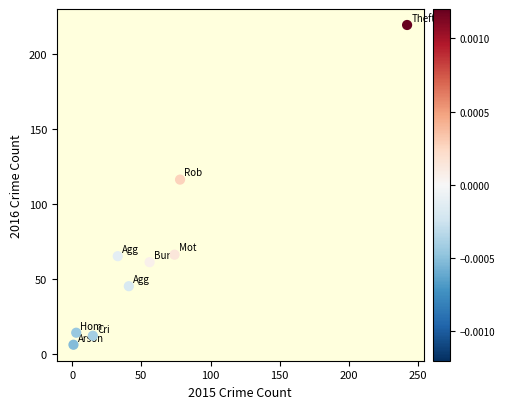

What is the range of X values (max minus min)?

241